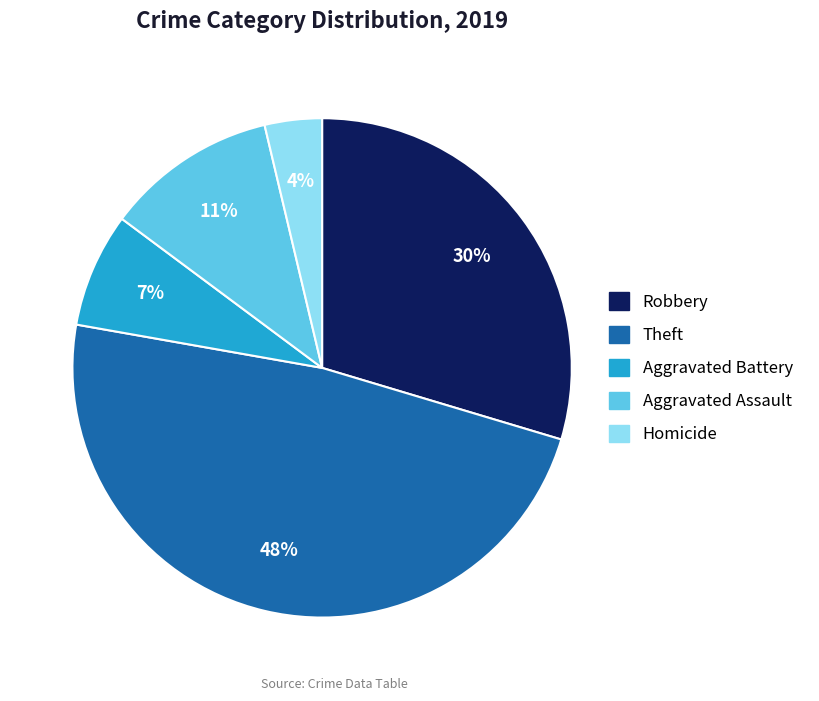

Is it true that Aggravated Assault is 11% of the pie?

True